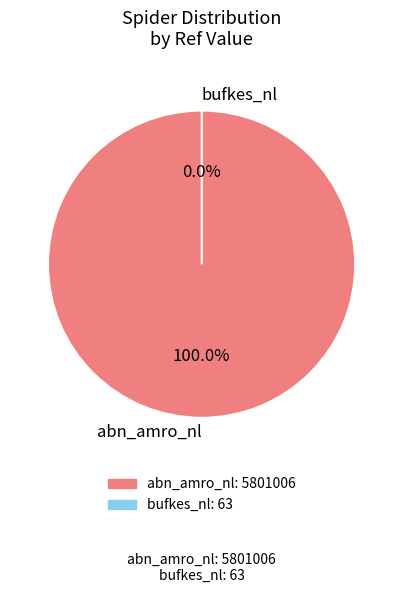

The abn_amro_nl slice represents 99% of the pie. True or false?

False